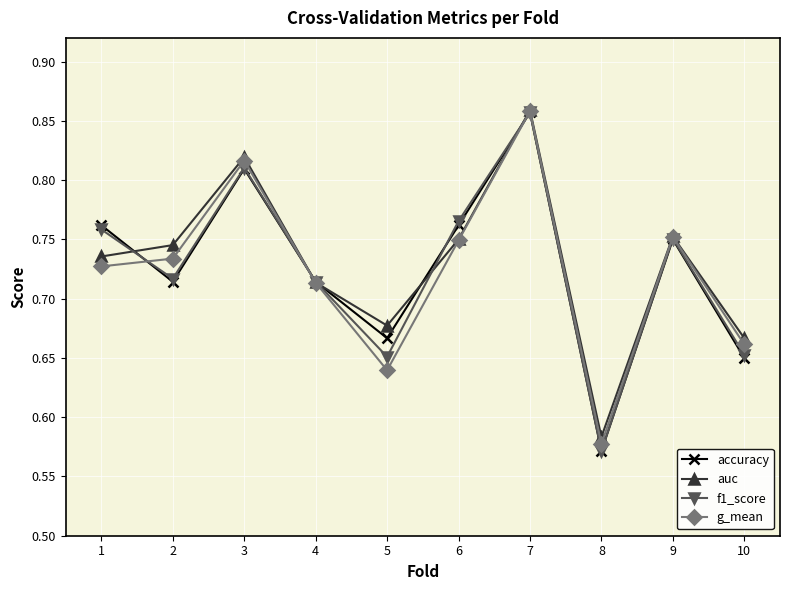

What is the total value across all series at 4?

2.9